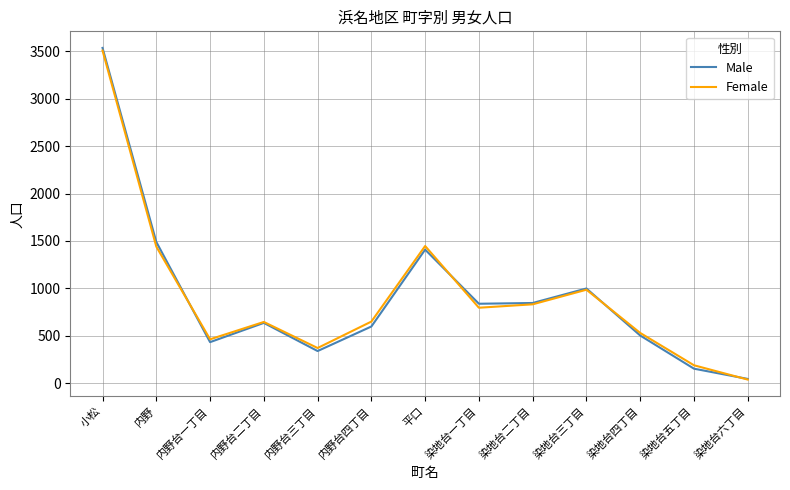

How many interior local peaks does the Male series have?

3